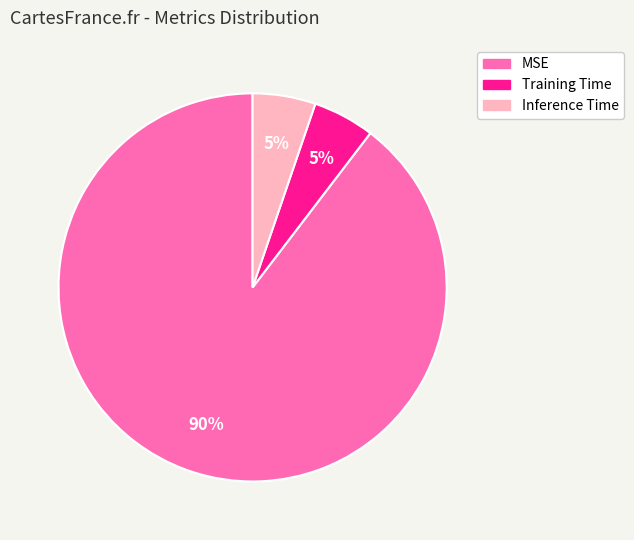

Does Inference Time represent more than half of the total?

No